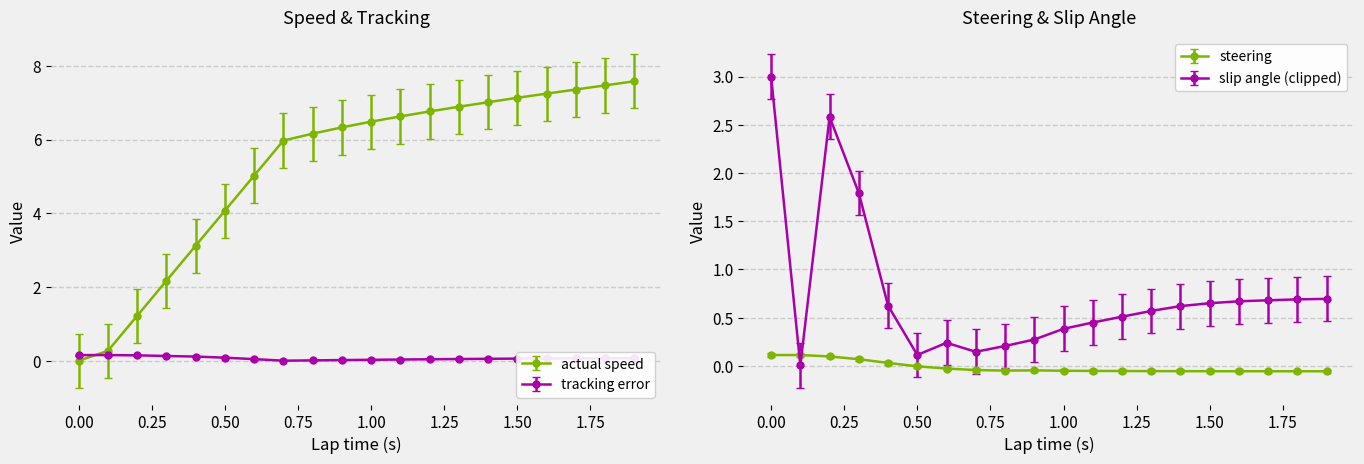

Where do actual speed and tracking error first cross each other?

0.0 and 0.1